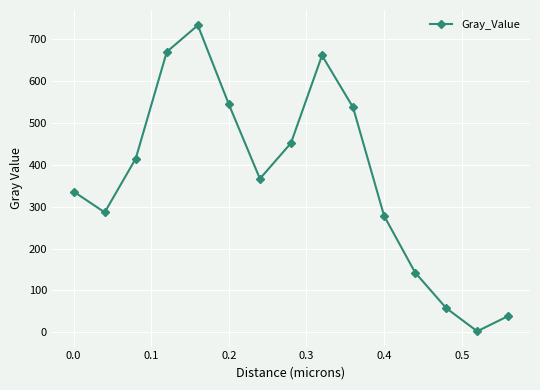

What is the sum of all values?

5523.7